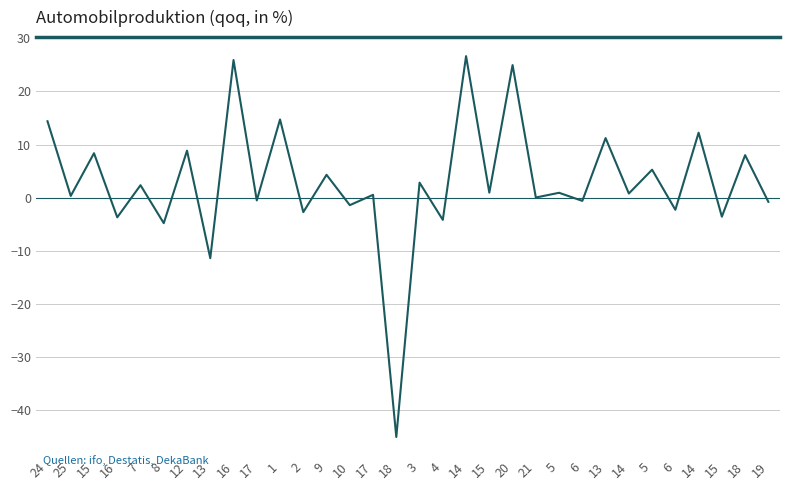

Is this an area chart (filled region under the line)?

No